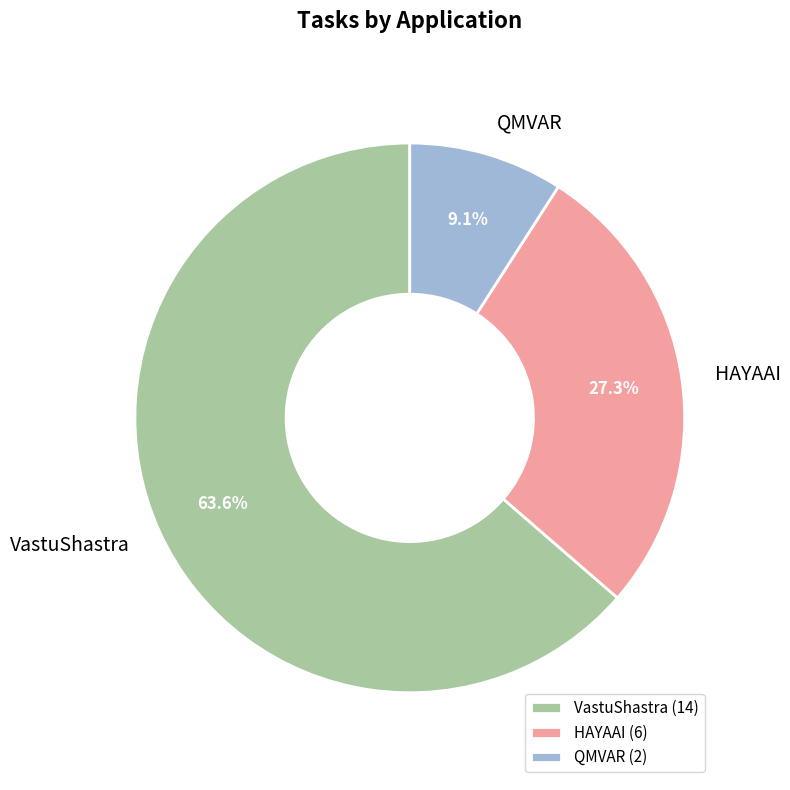

Count the number of slices in the pie.

3